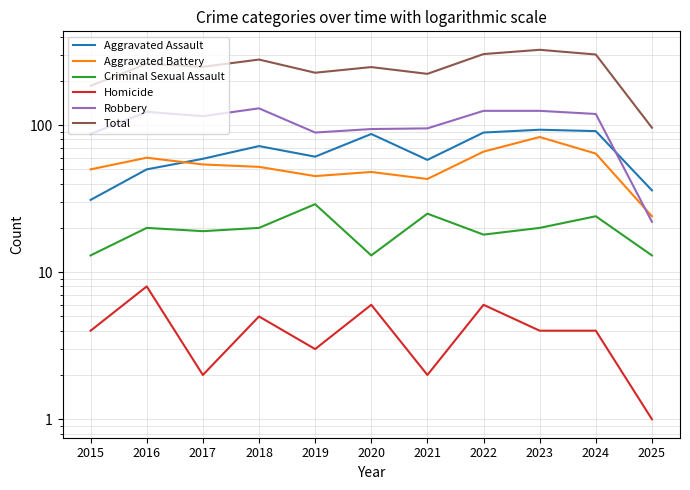

What is the value of the Criminal Sexual Assault point at the 2nd from the left?

20